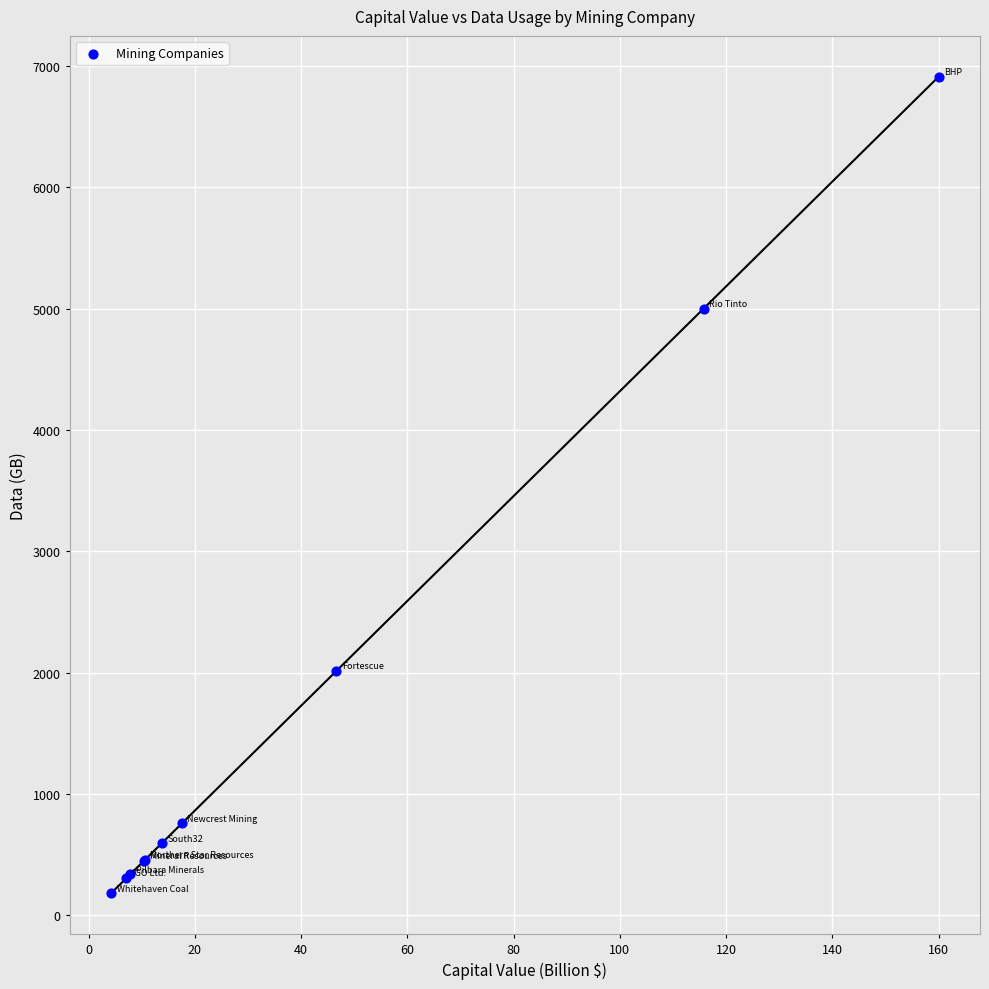

What Y value in the scatter plot is closest to 3546?

5000.0